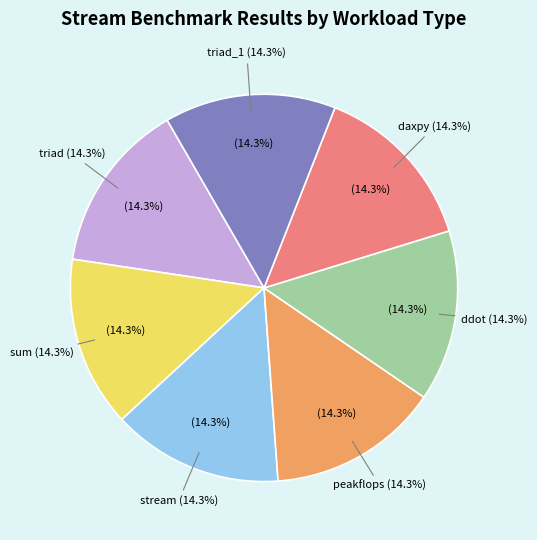

Is there a majority slice in this chart?

No